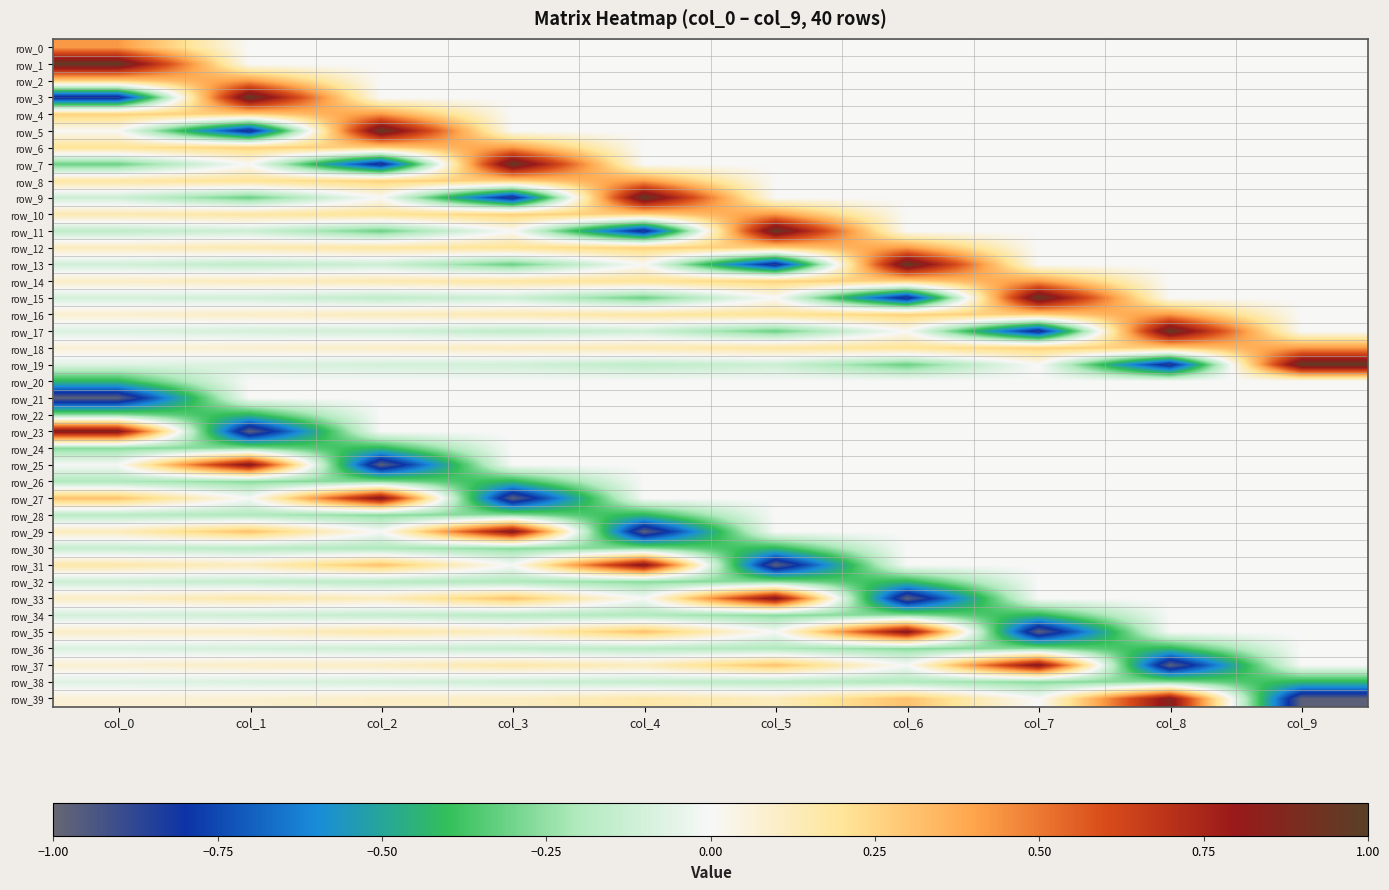

Is it true that row_5 equals 0.0 at col_4?

True